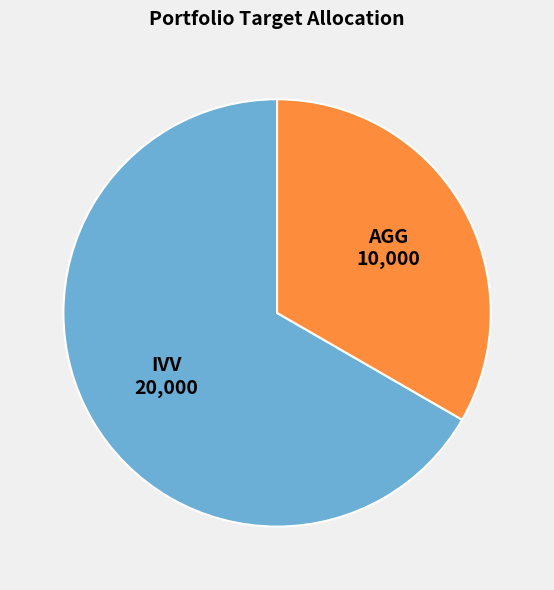

Combined, do IVV and AGG account for over 50%?

Yes